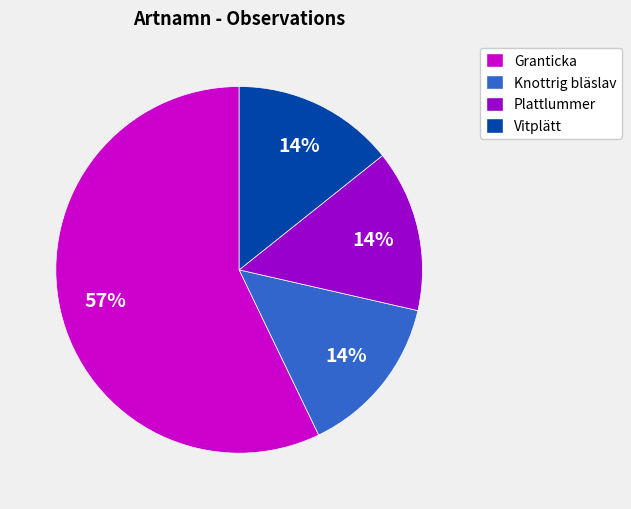

Which category has the biggest portion of the pie?

Granticka